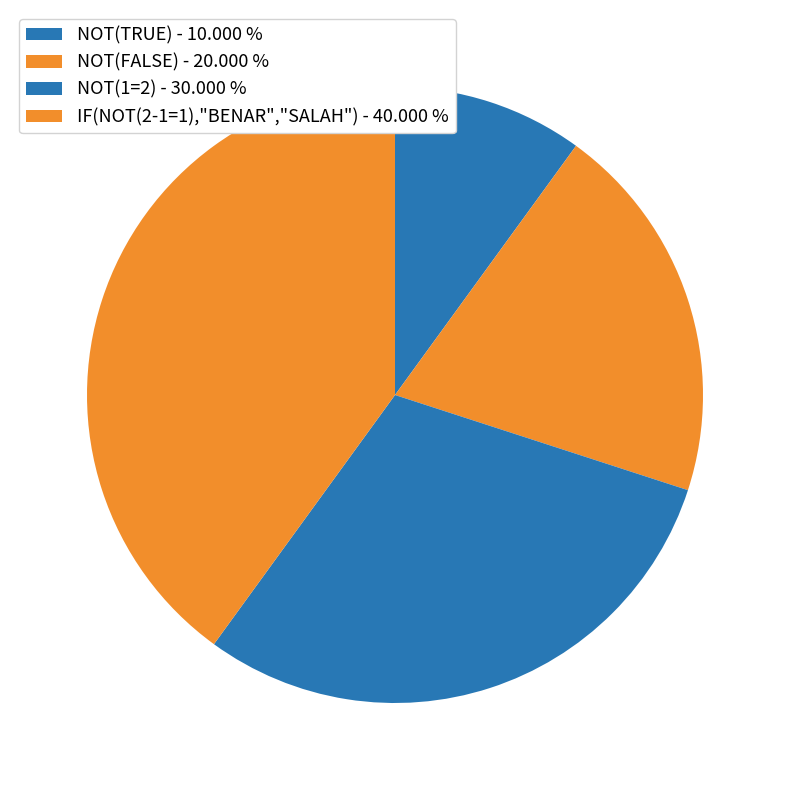

The IF(NOT(2-1=1),"BENAR","SALAH") slice represents 40% of the pie. True or false?

True